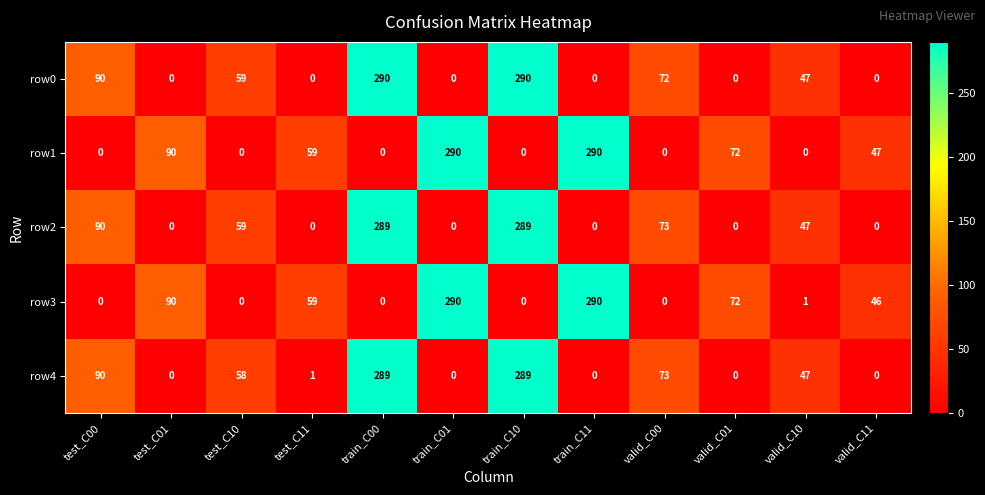

What is the greatest value displayed?

290